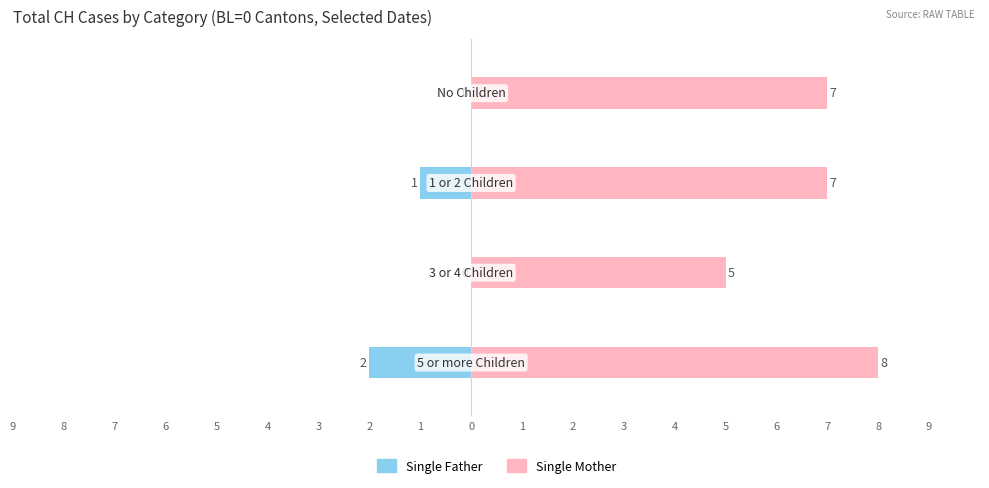

Which series has the largest total across all categories?

Single Mother